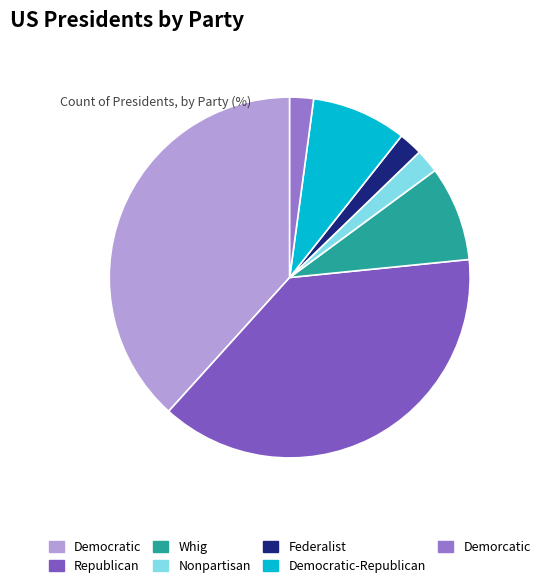

True or false: Democratic-Republican accounts for 15% of the total.

False